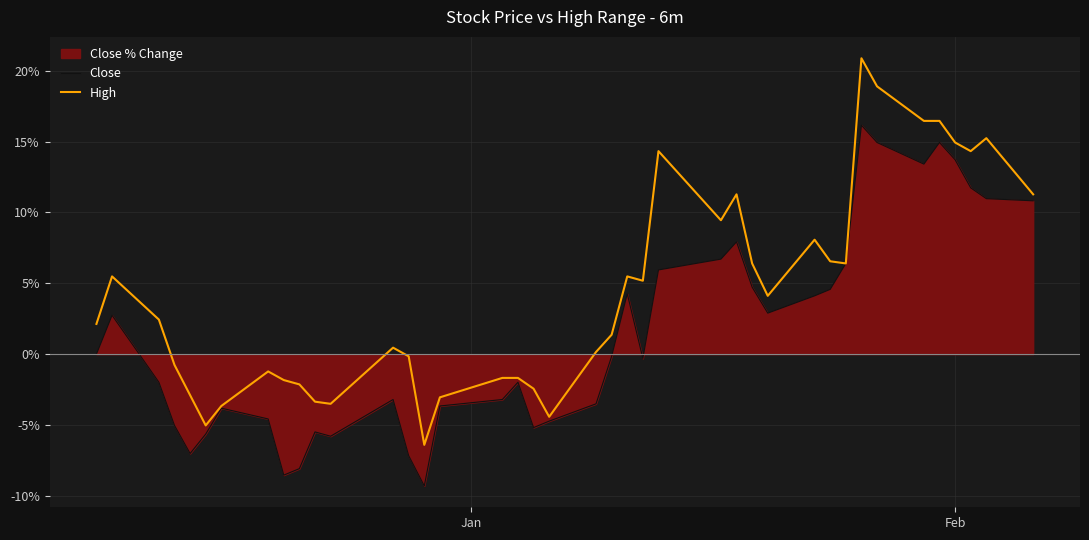

True or false: High has more than 2 points higher than both neighbors.

True